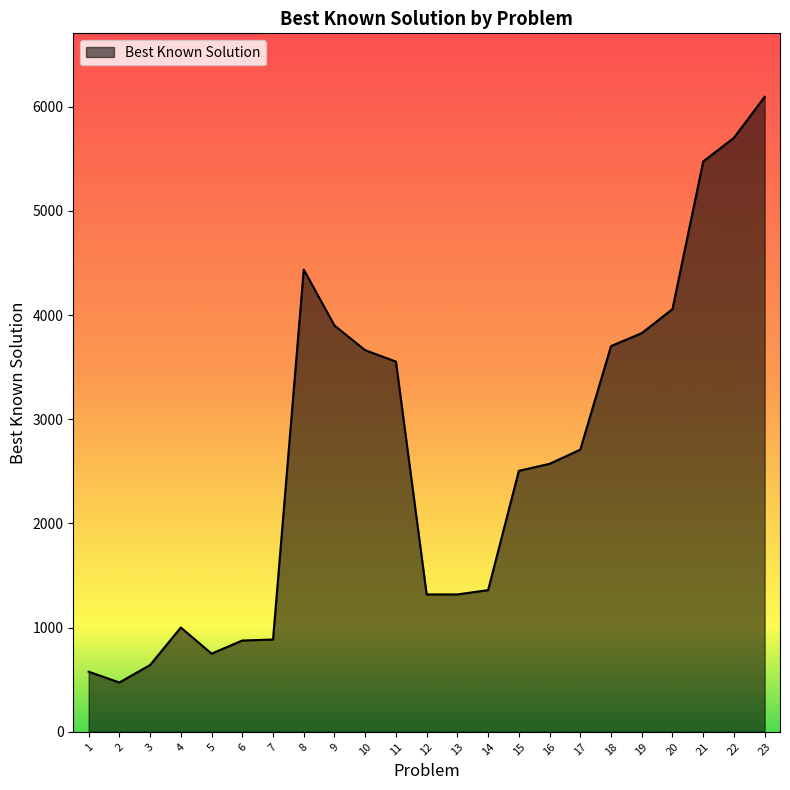

What is the sum of all values?

61404.8